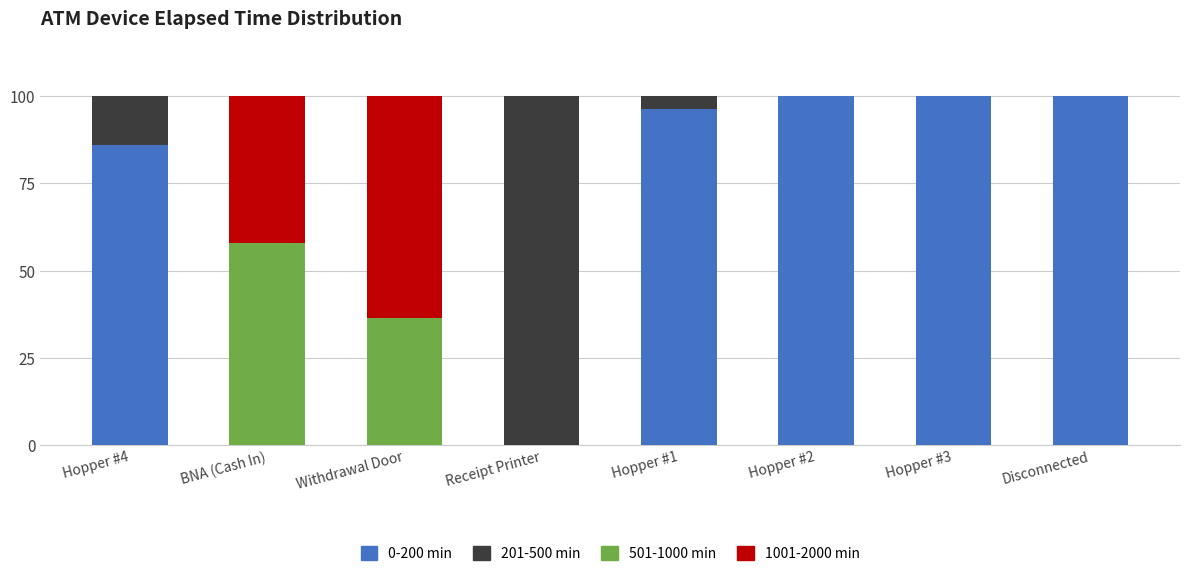

Are the bars horizontal?

No